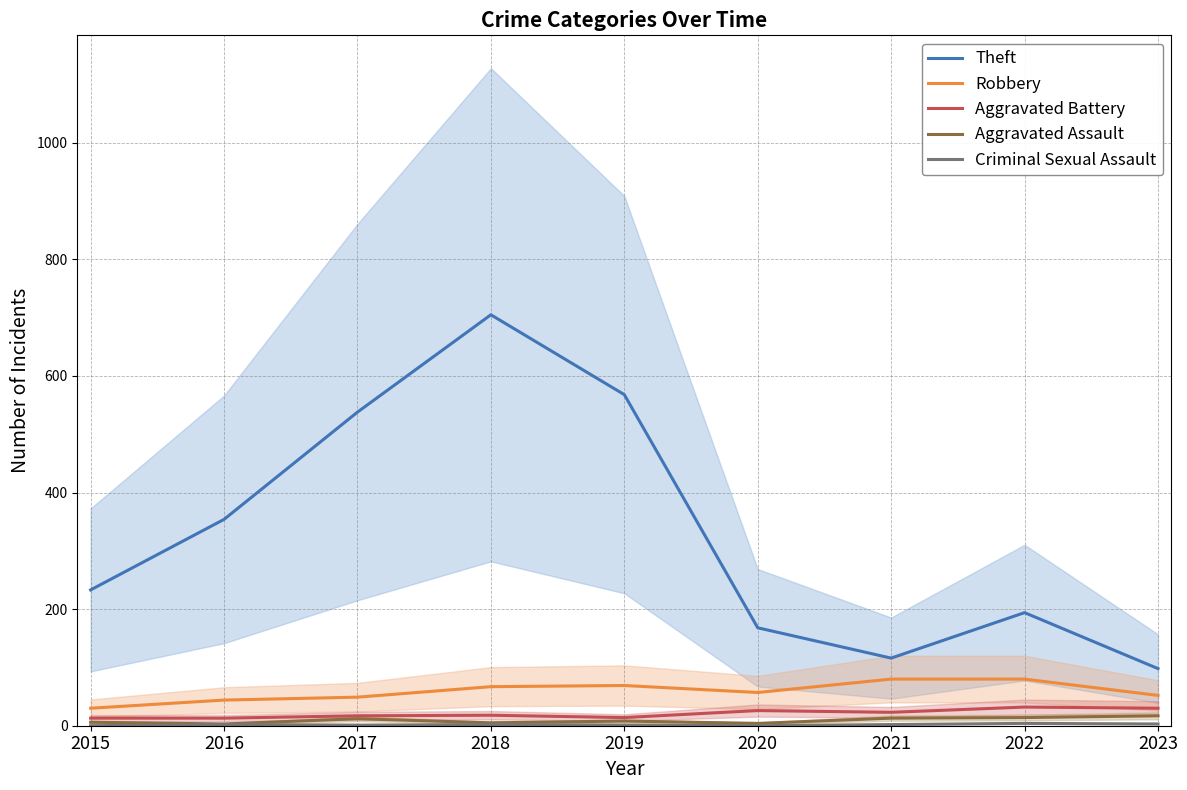

At which category does Criminal Sexual Assault reach its first local peak?

2016